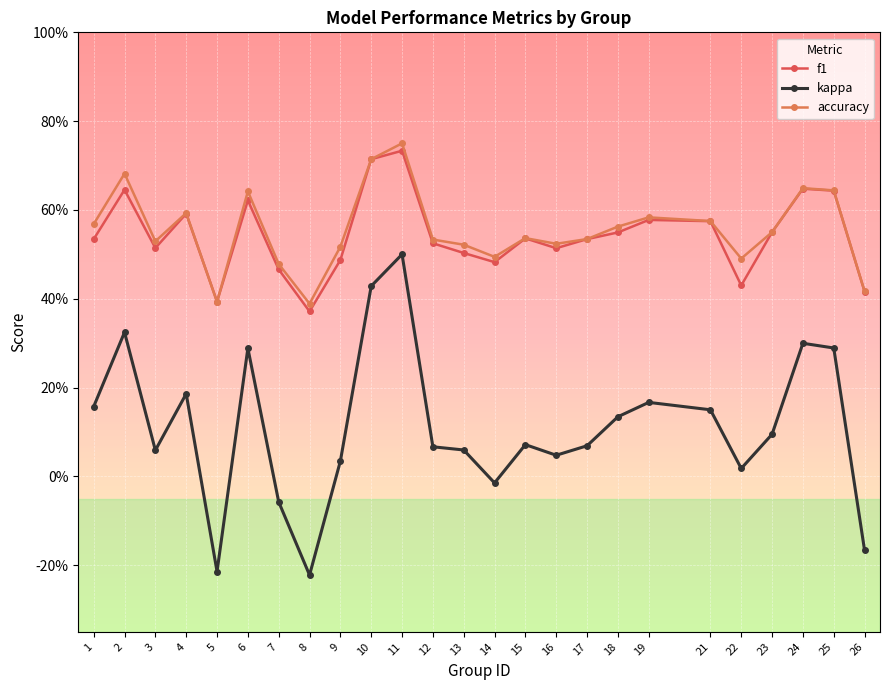

True or false: accuracy and kappa cross at least once.

False